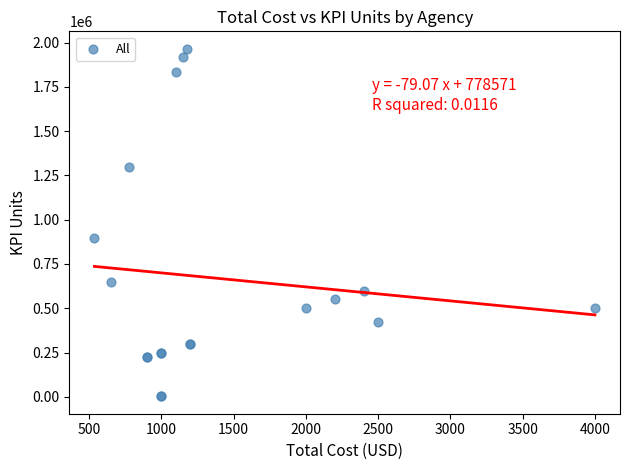

What Y value in the scatter plot is closest to 983750?

895000